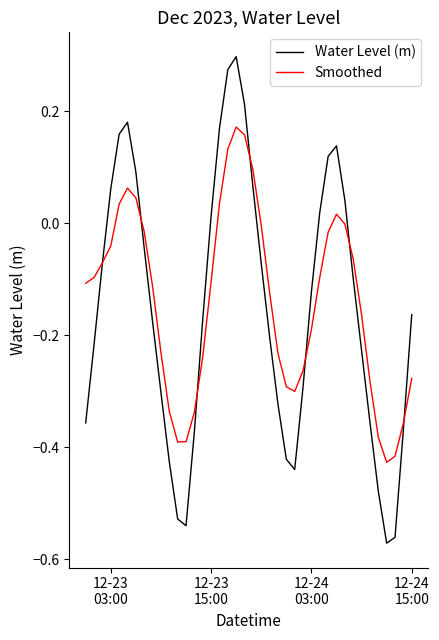

What are all the series names shown in the legend?

Water Level (m), Smoothed